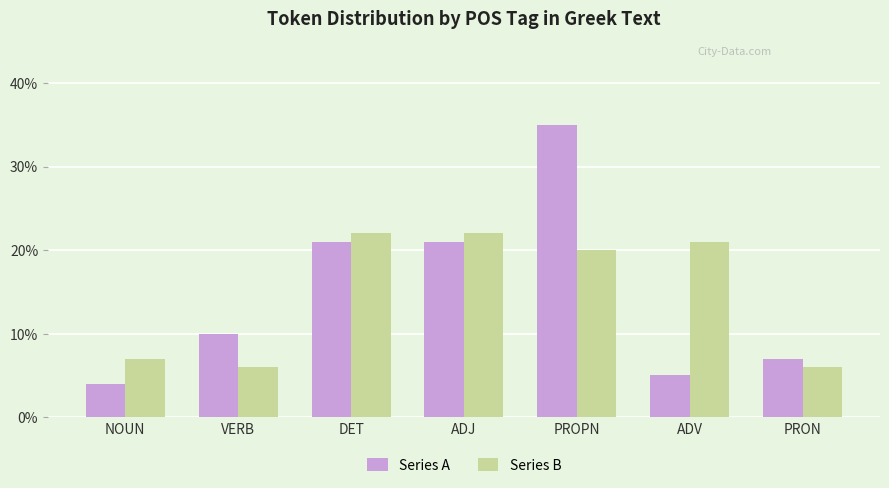

Which category has the highest value in the Series A series?

PROPN